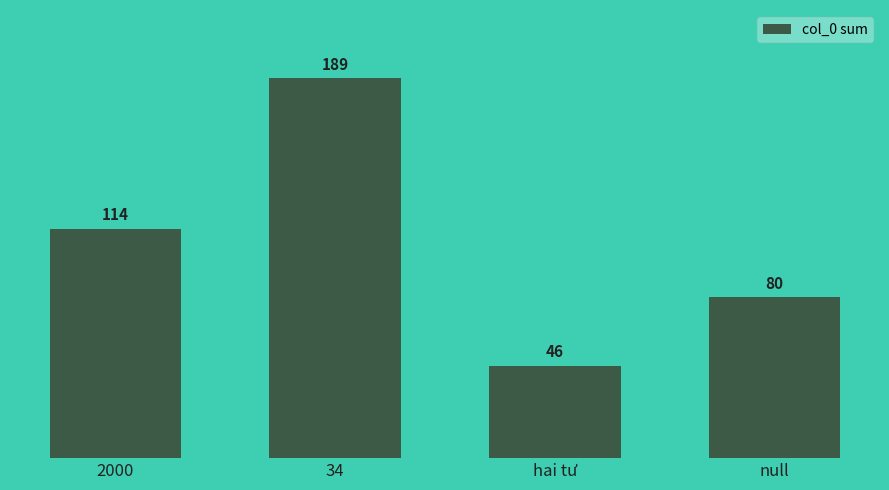

How many categories are shown in the chart?

4